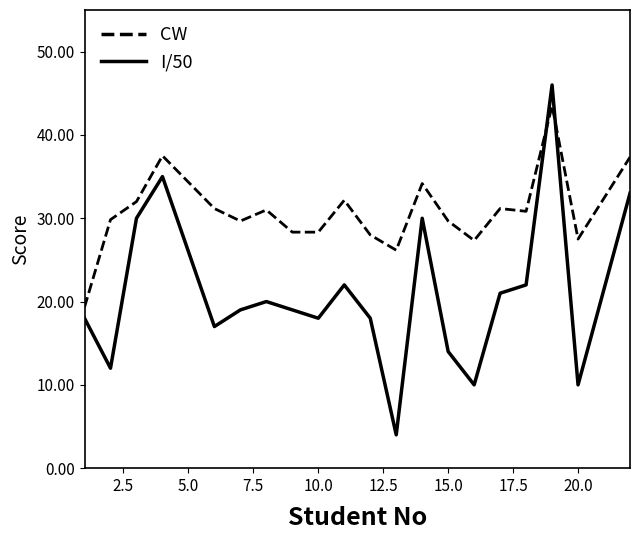

How many intersections are there between I/50 and CW?

2